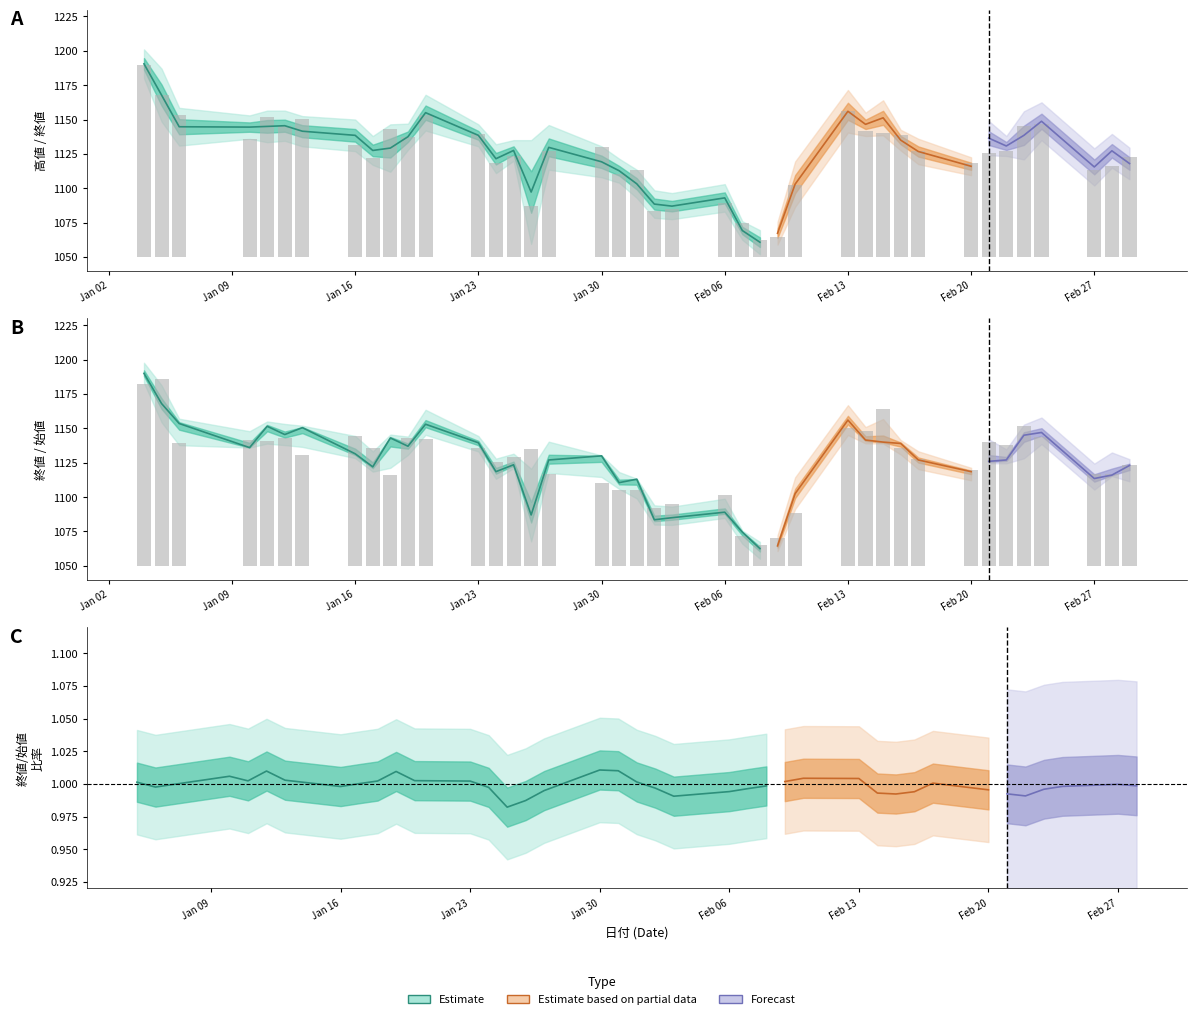

Is it true that 終値 equals 59.6 at Feb 13?

False